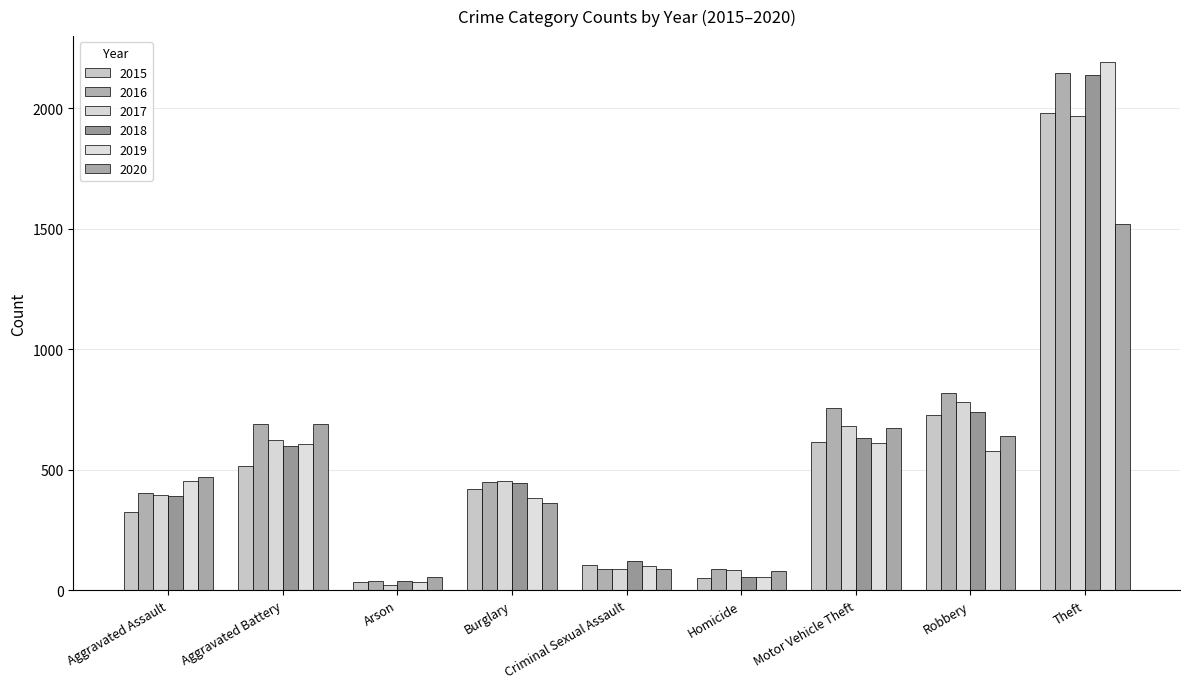

At which category does the chart reach its minimum across all series?

Arson